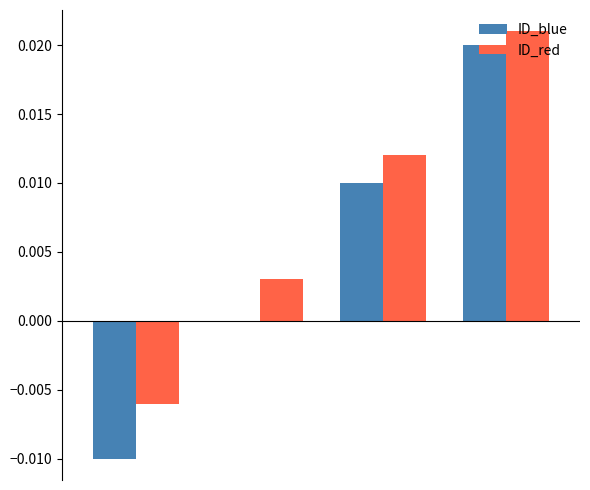

Which series has the largest total across all categories?

ID_red